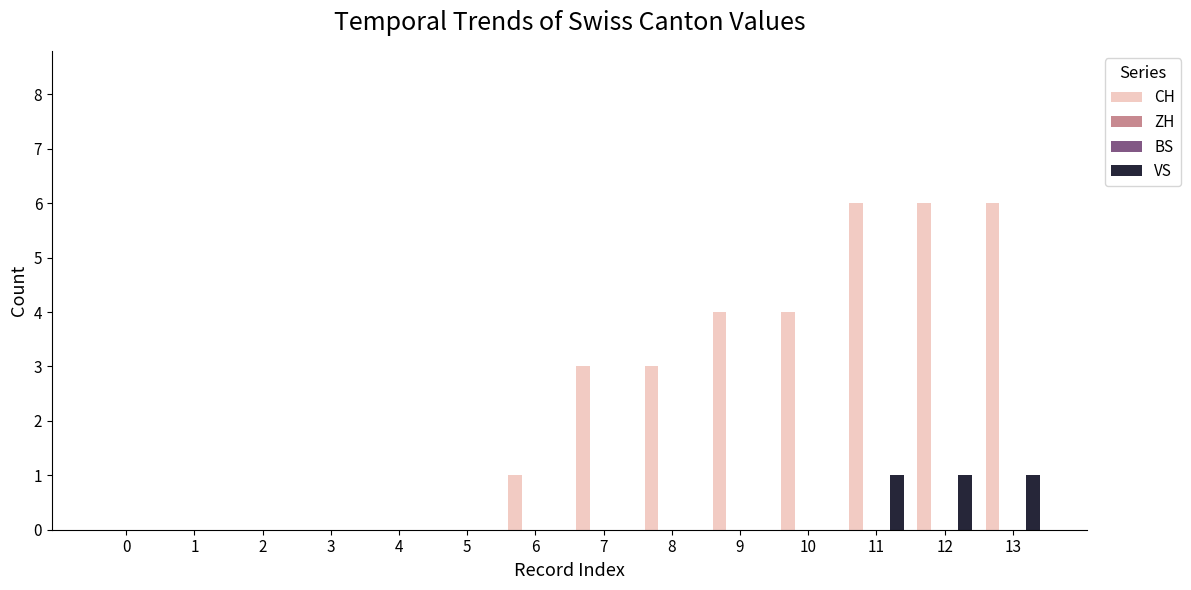

At which label does CH first exceed 3?

9